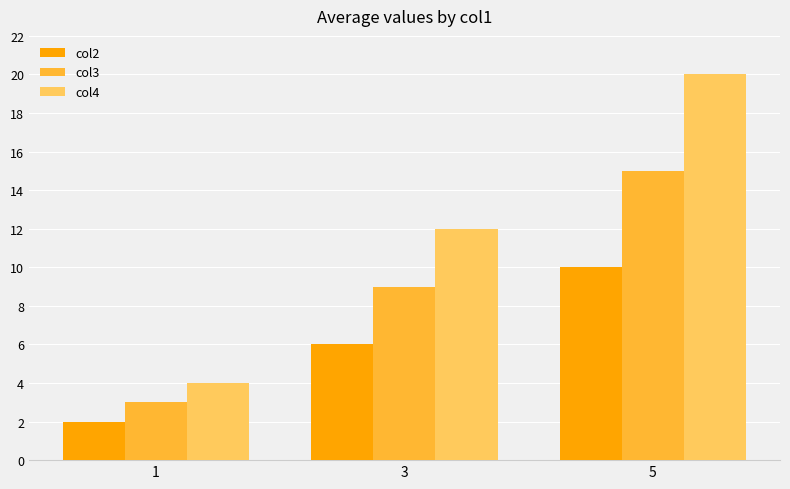

The value of col3 at 5 is 8. True or false?

False